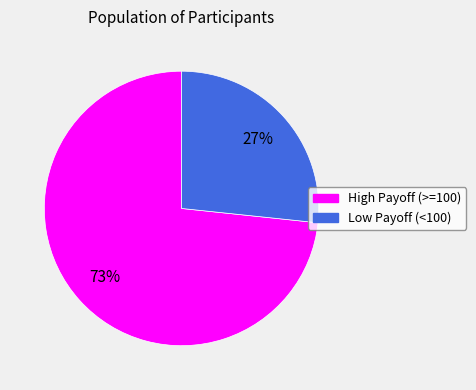

To the nearest percent, what is the average slice percentage?

50%